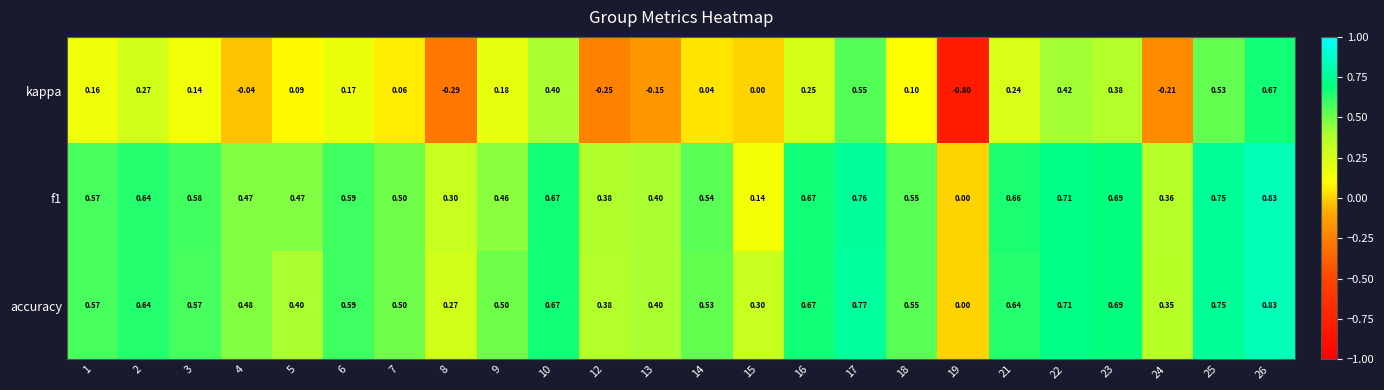

What is the total value across all series at 5?

1.0